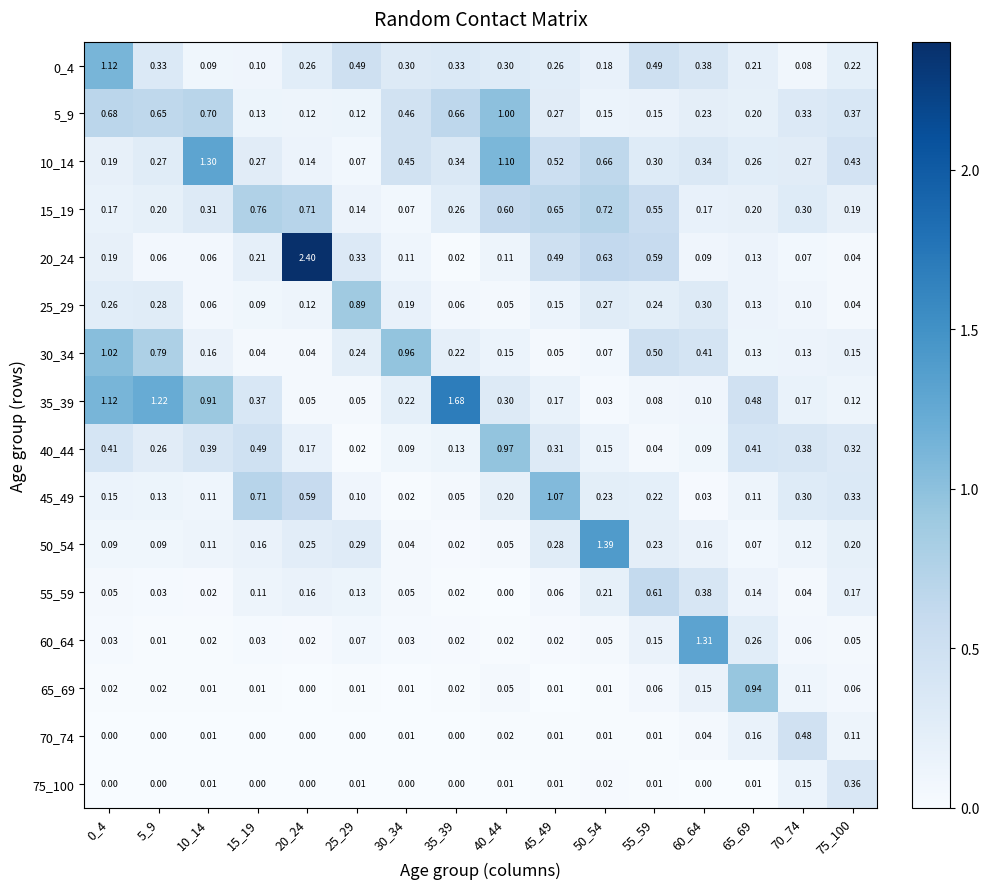

What is the difference between the highest and lowest values at 25_29?

0.9